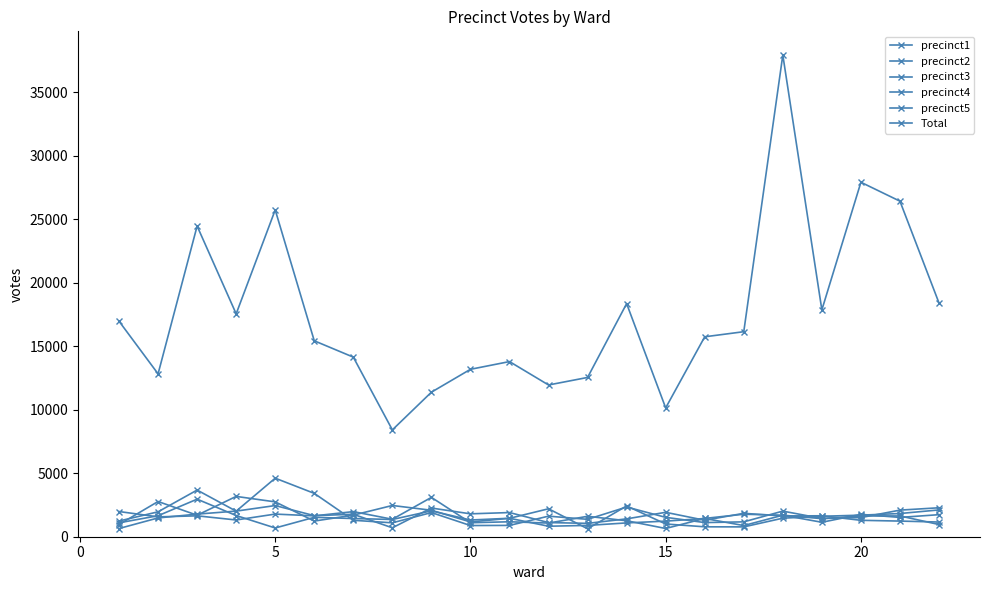

At how many categories does at least one series exceed 6806?

22